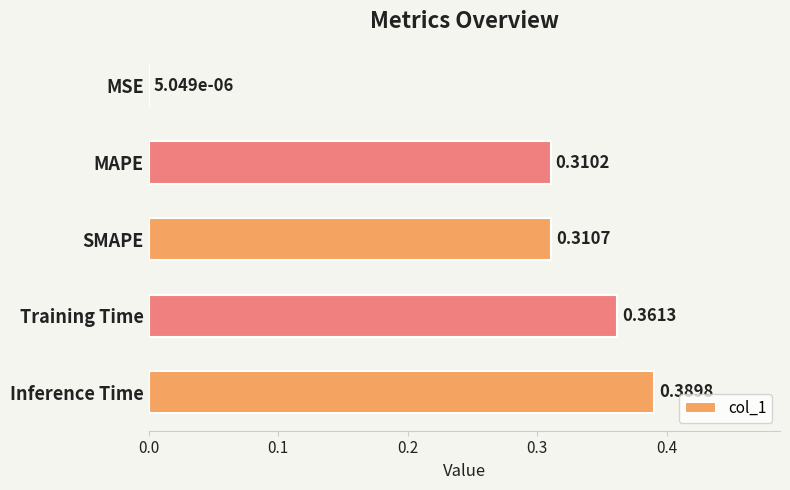

Between Training Time and MAPE, which is larger?

Training Time